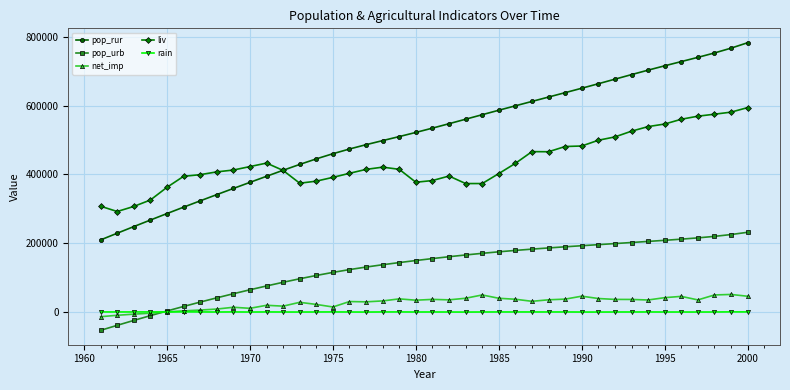

What is the maximum value shown in the chart?

782407.1